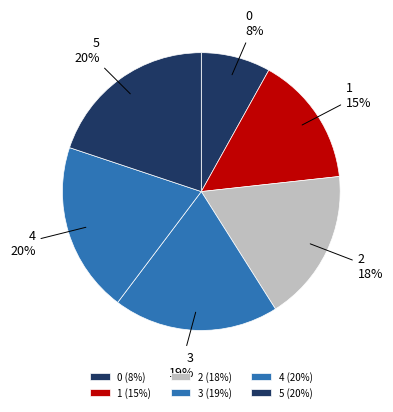

To the nearest percent, what is the difference between the largest and smallest slice percentages?

12%